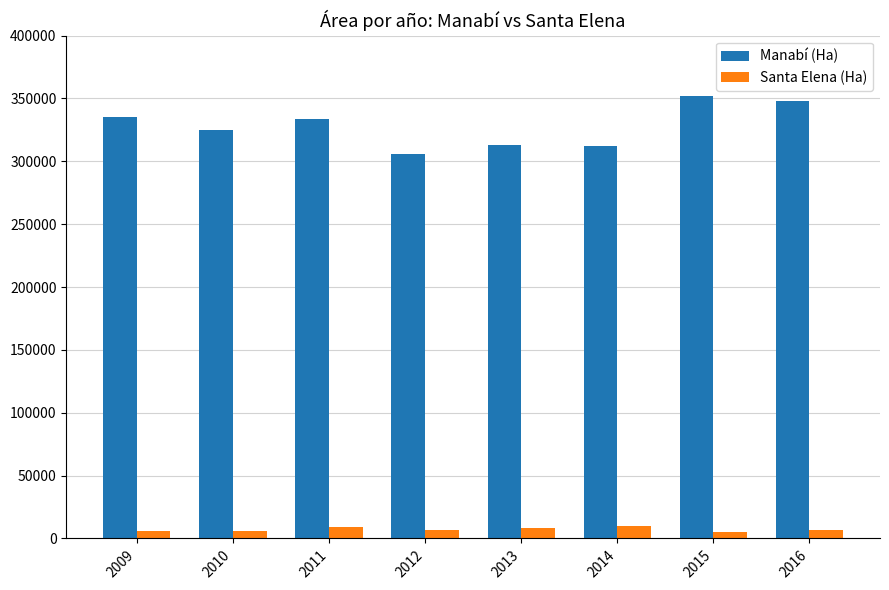

List the series in order of their overall mean, highest first.

Manabí (Ha), Santa Elena (Ha)